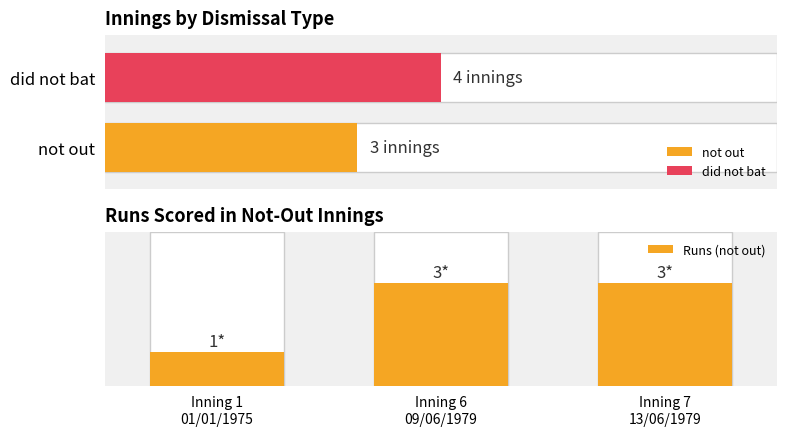

Does the chart contain stacked bars?

No